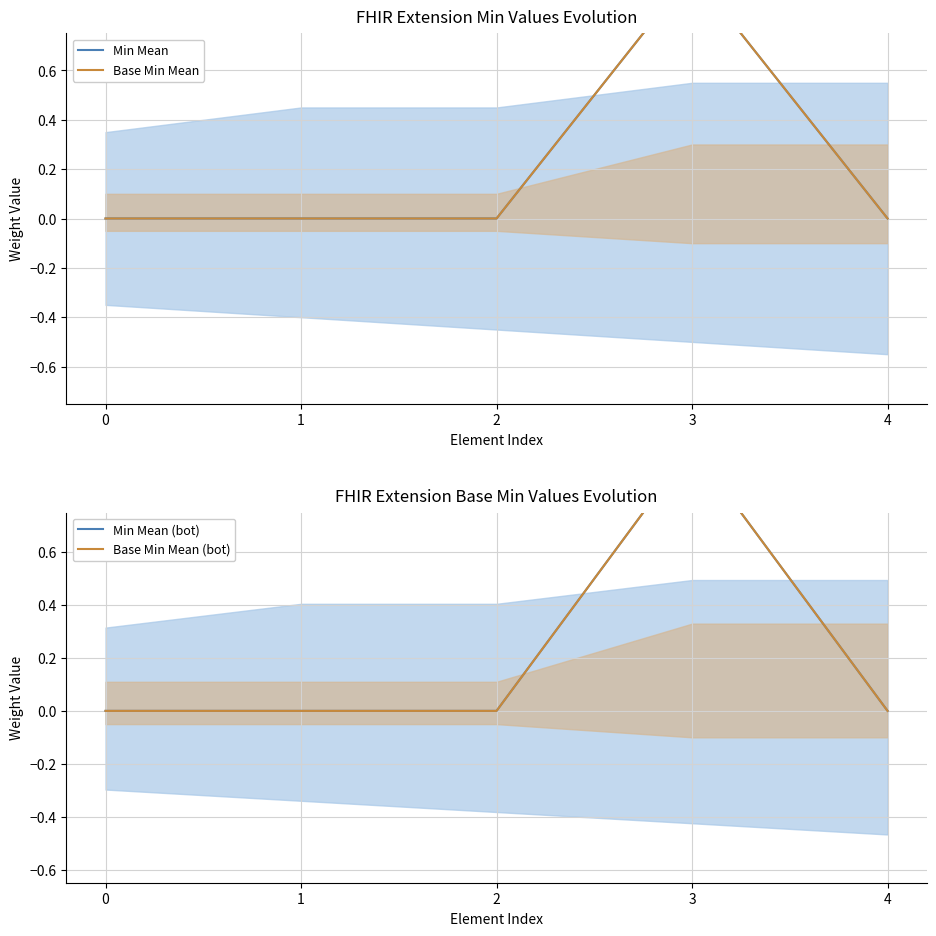

Where is the first local maximum for Min Mean (bot)?

3